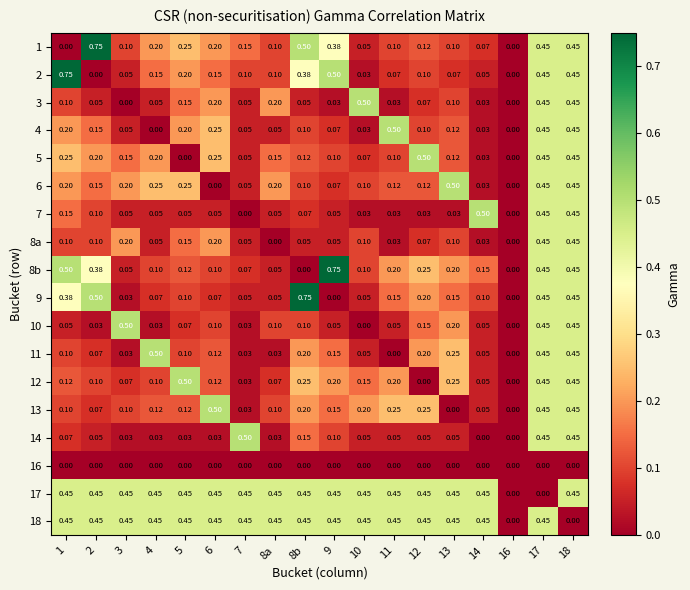

Is the value of 1 at 8b greater than the value of 11 at 8b?

Yes